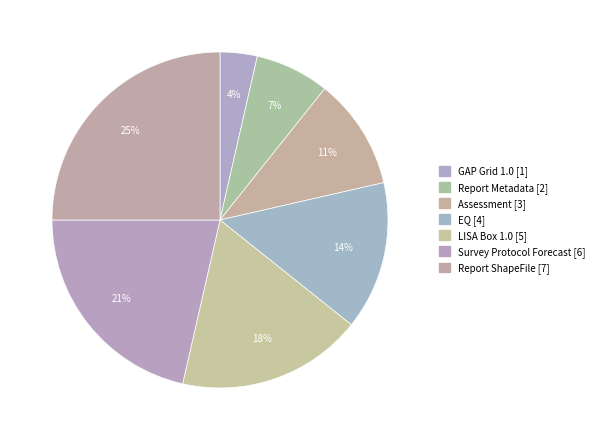

Count the number of slices in the pie.

7